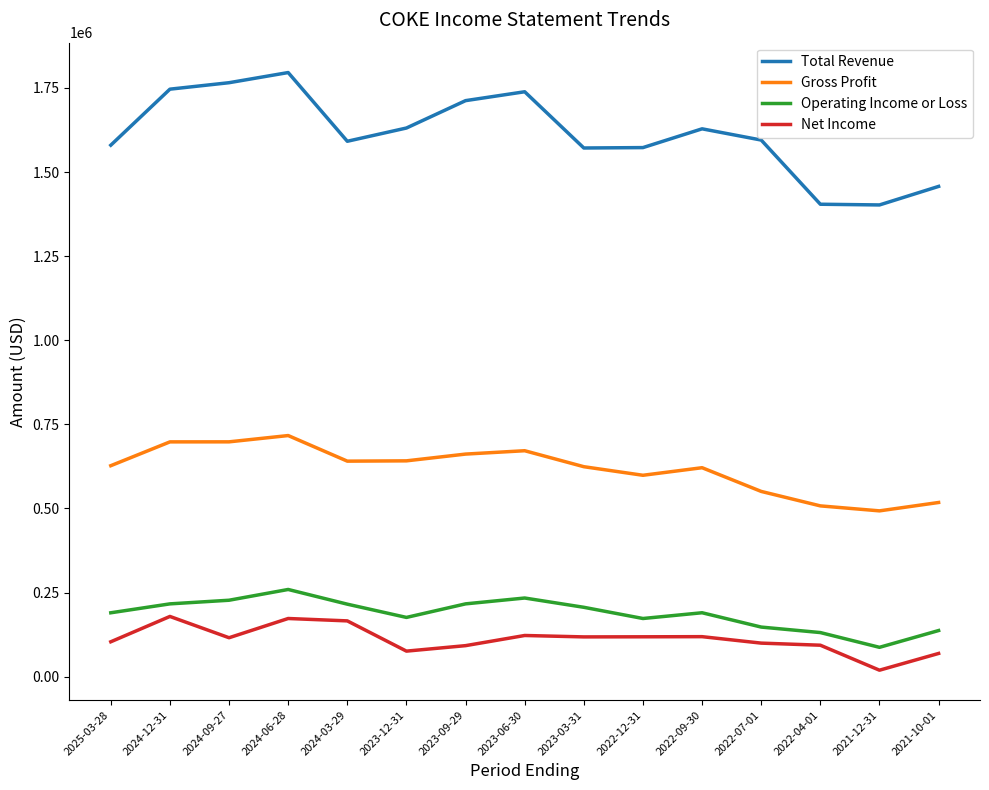

Which series changed the most between 2025-03-28 and 2021-10-01?

Total Revenue